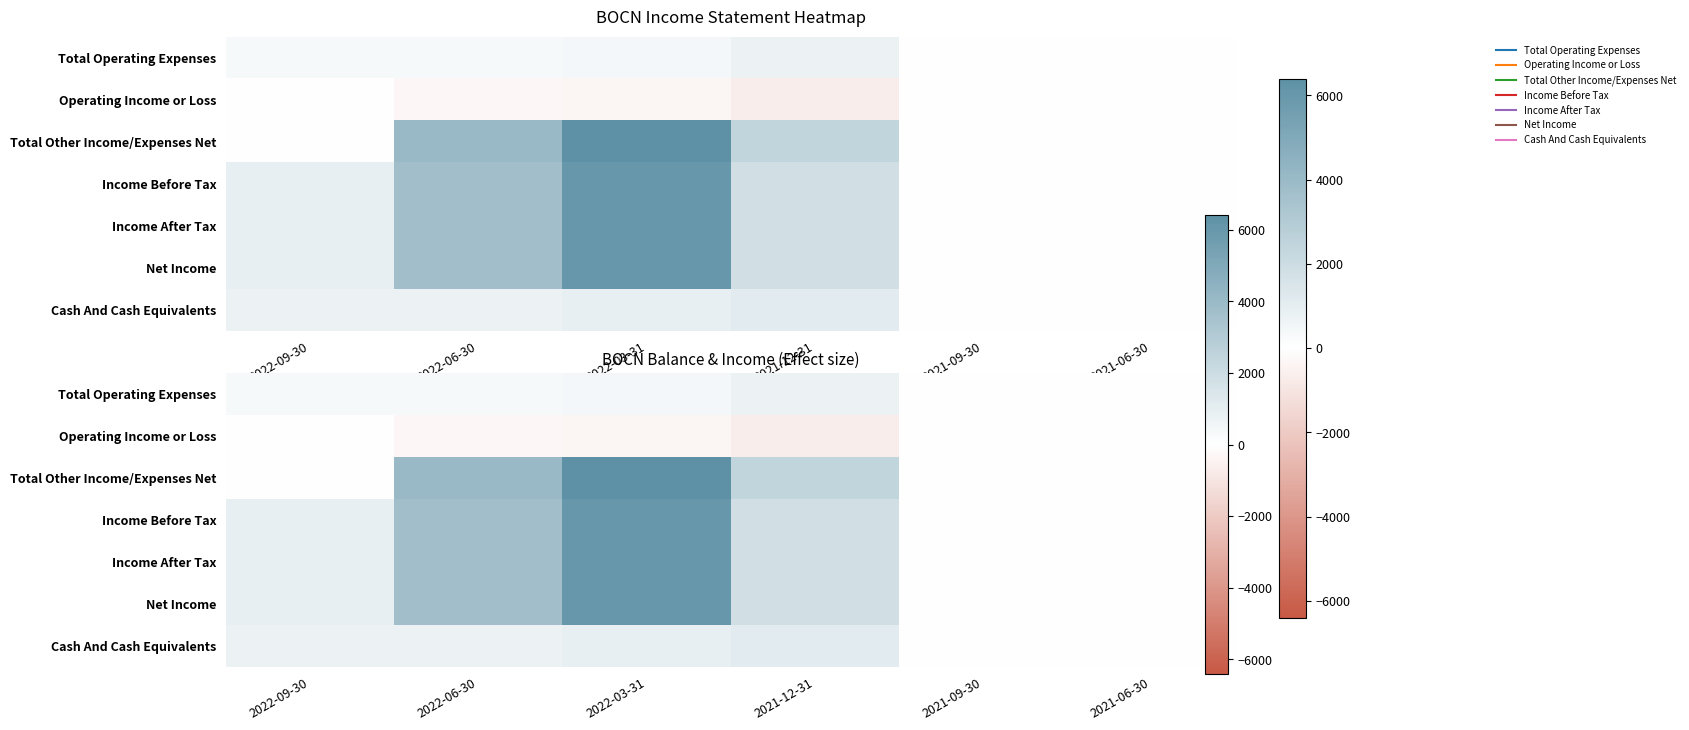

List the labels in order of Income Before Tax value, smallest first.

2021-09-30, 2021-06-30, 2022-09-30, 2021-12-31, 2022-06-30, 2022-03-31